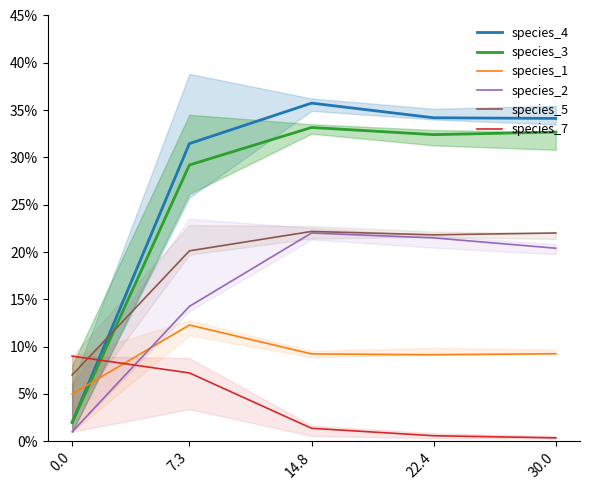

Is it true that species_1 equals 0.1 at 22.4?

True